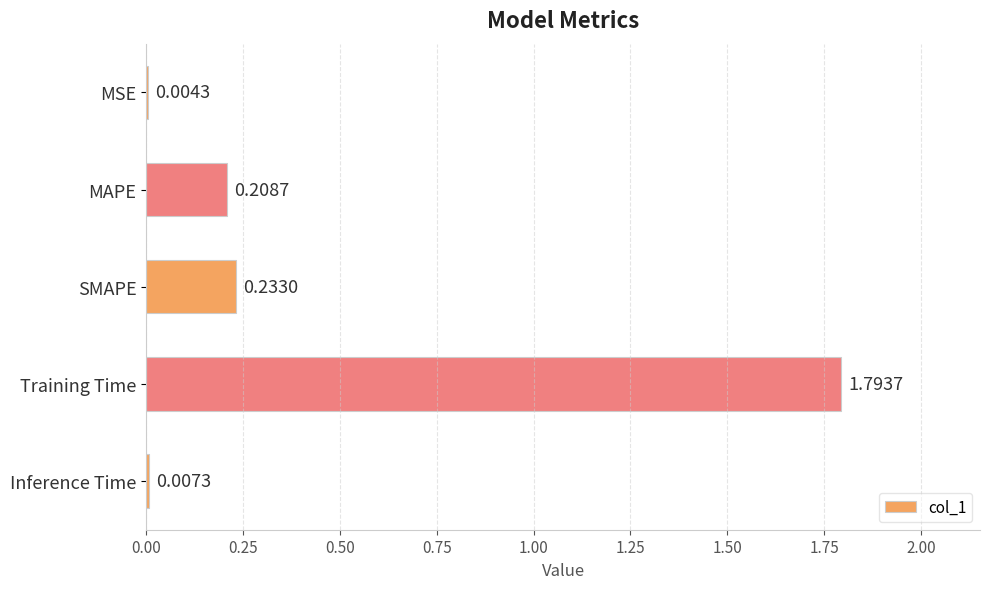

Where is the data nearest to the value 0?

MSE